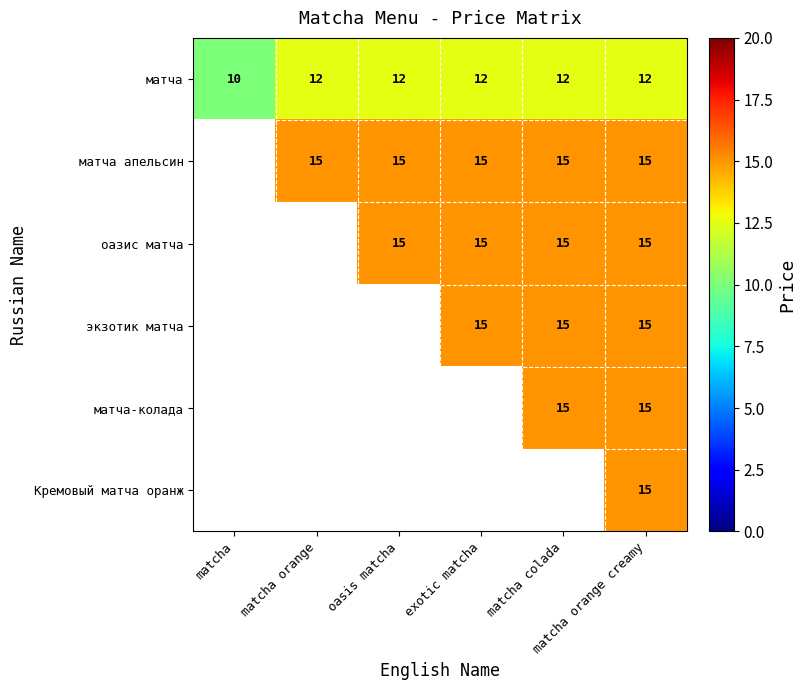

At how many categories does at least one series exceed 12?

5